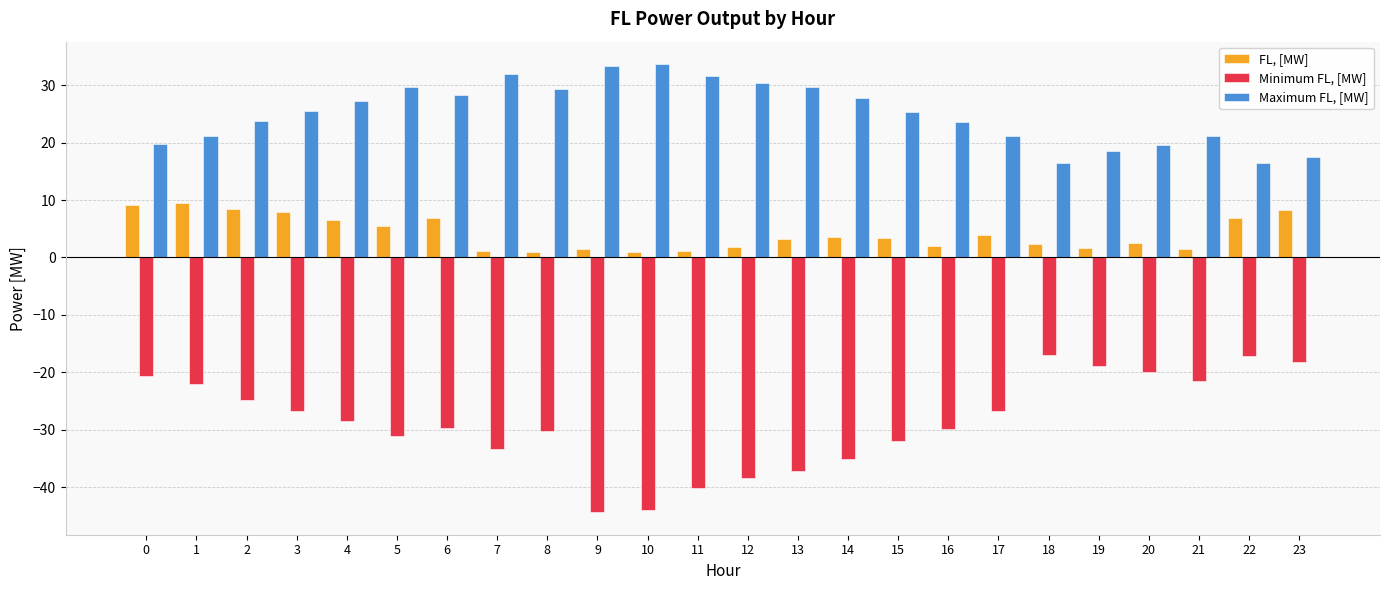

How many data points does each series have?

24